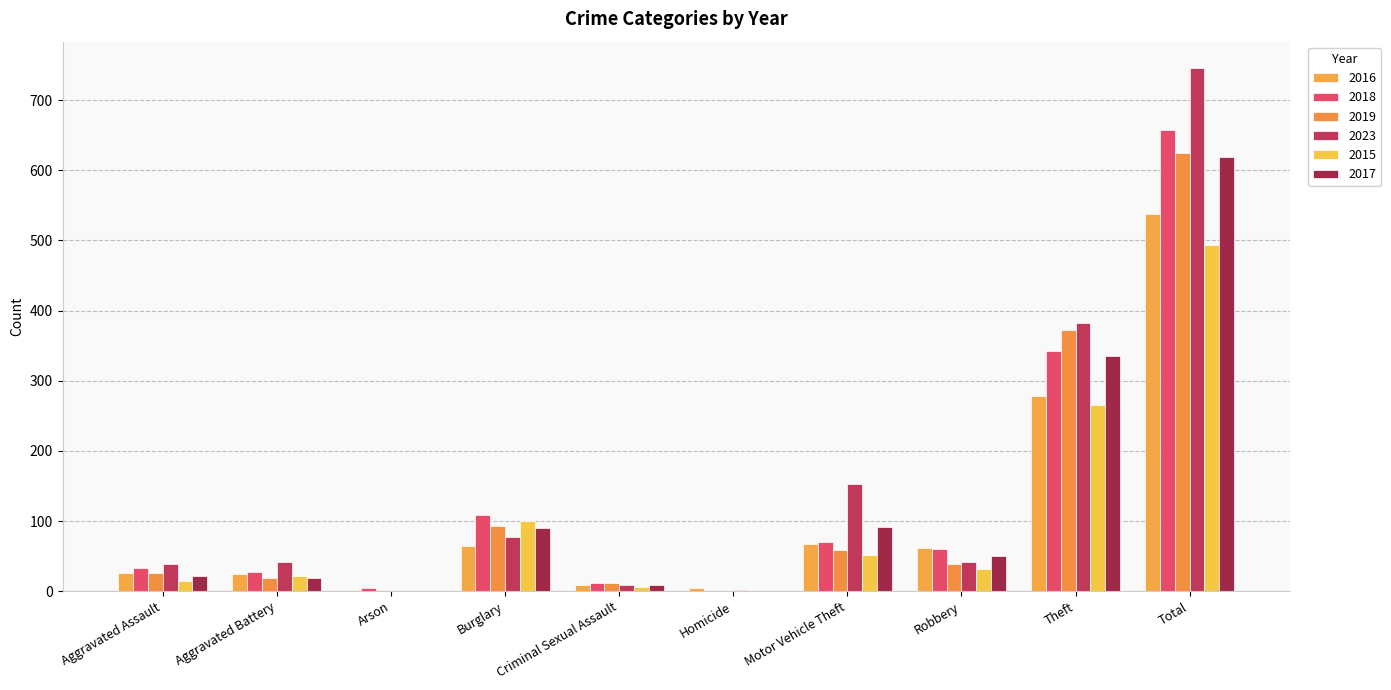

Does the chart contain stacked bars?

No